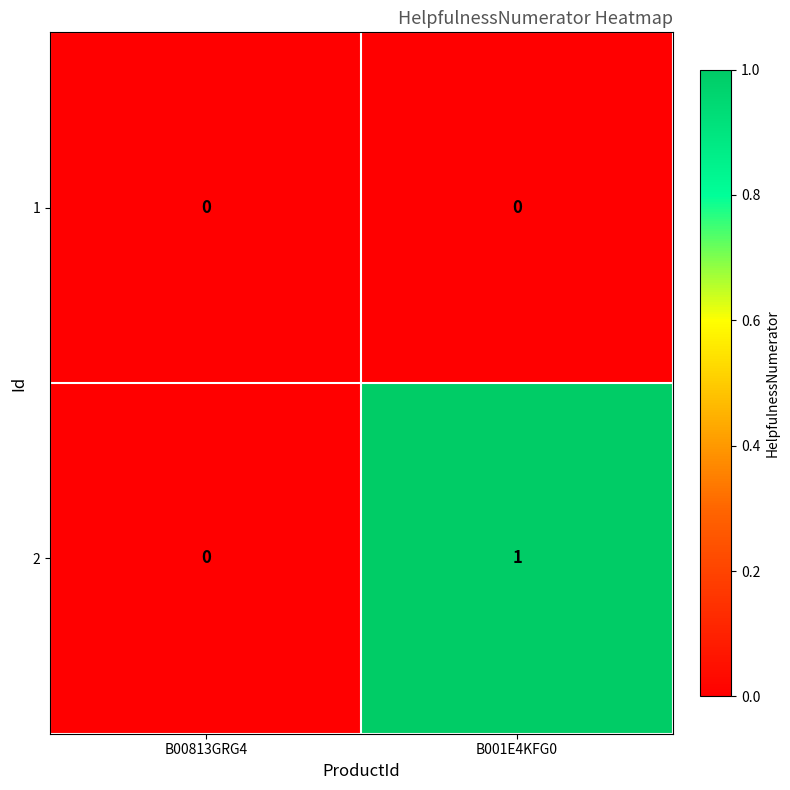

Is it true that 1 equals 0 at B00813GRG4?

True